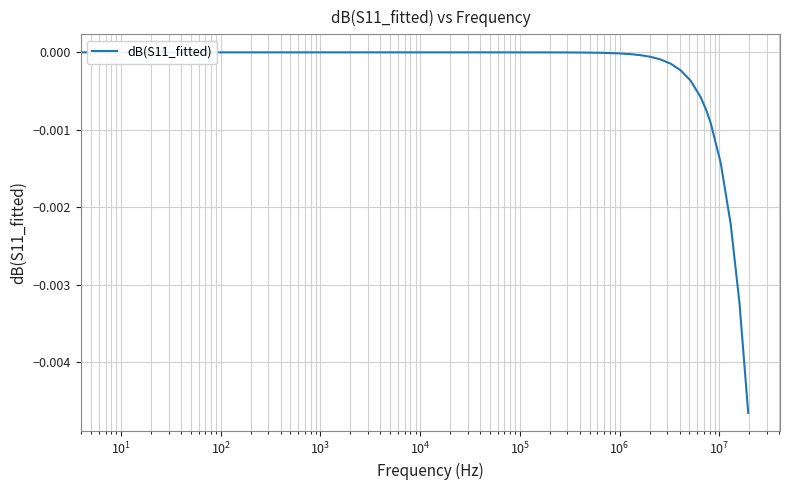

How many distinct data groups are displayed?

1